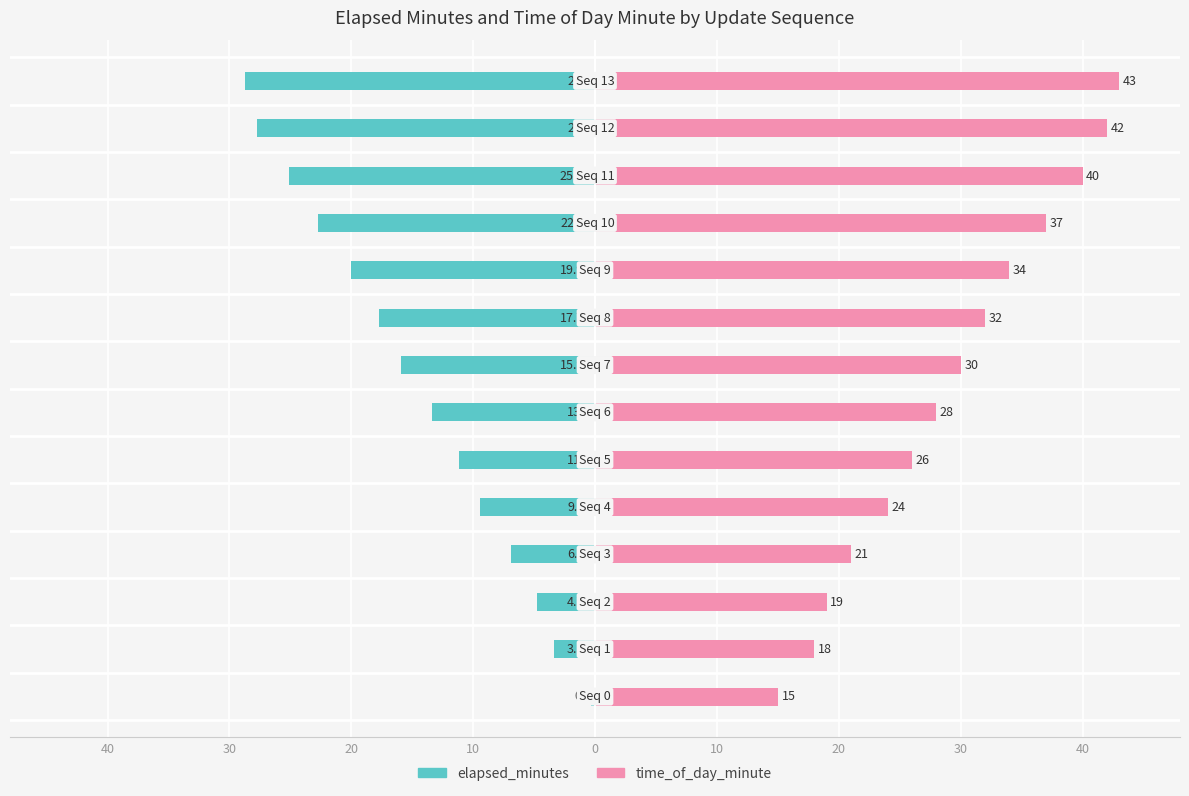

What are all the series names shown in the legend?

elapsed_minutes, time_of_day_minute